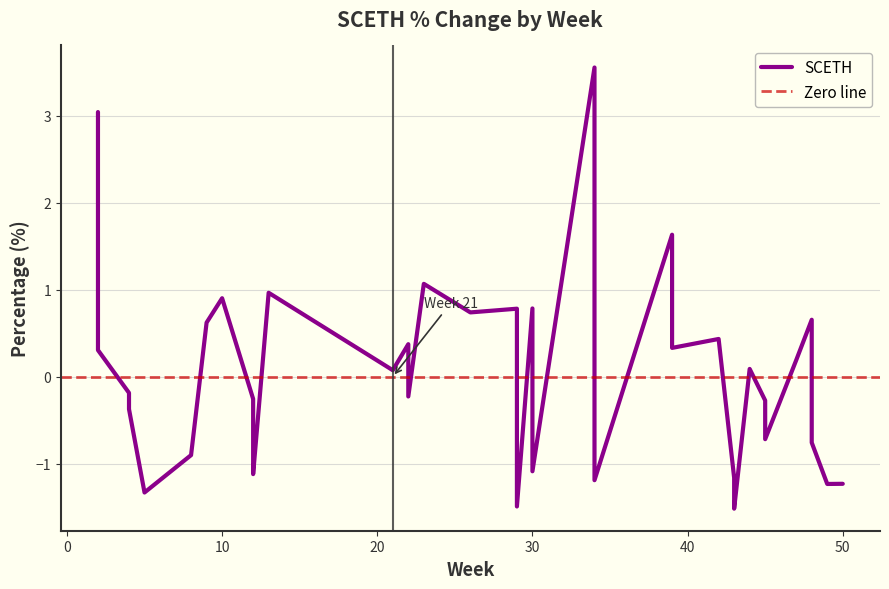

How many values exceed 0?

18